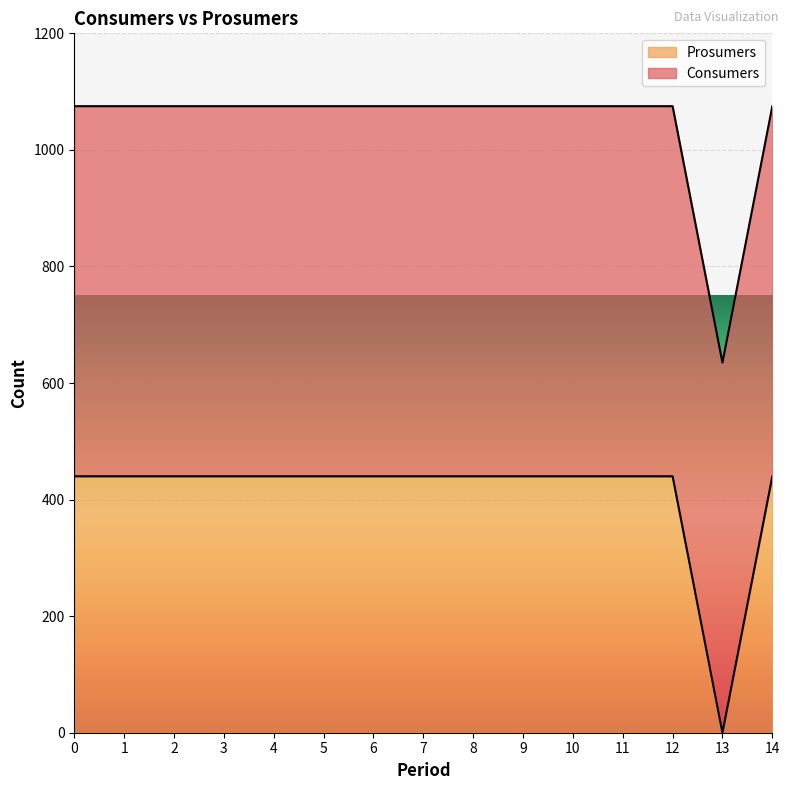

How many lines are shown in the chart?

2